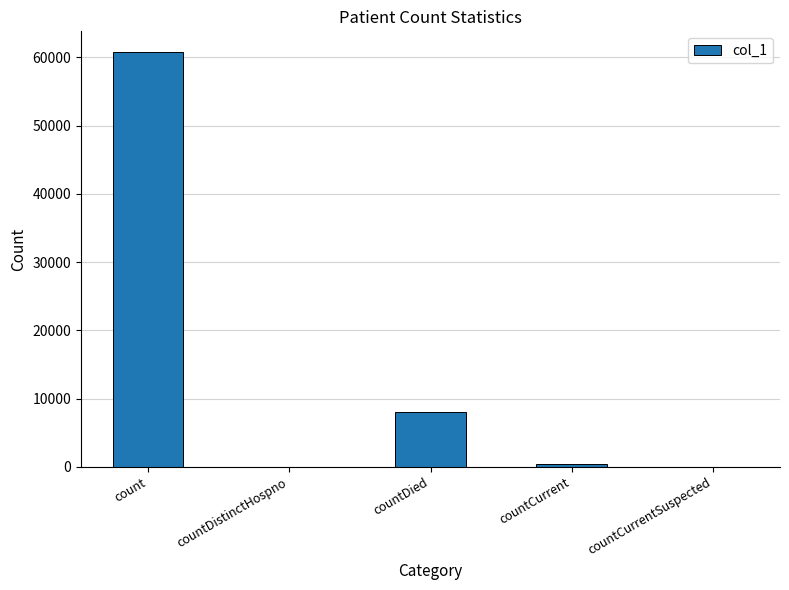

What is the change in value from countDistinctHospno to countDied?

+8010